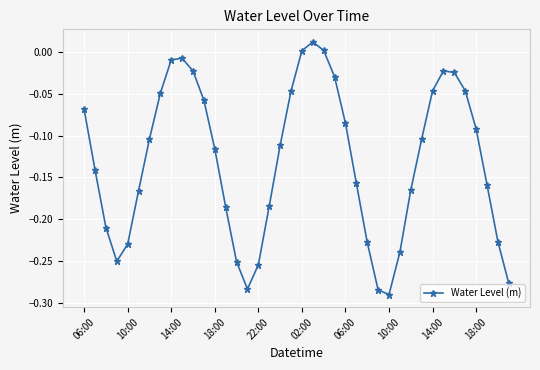

What is the sum of all values?

-5.2